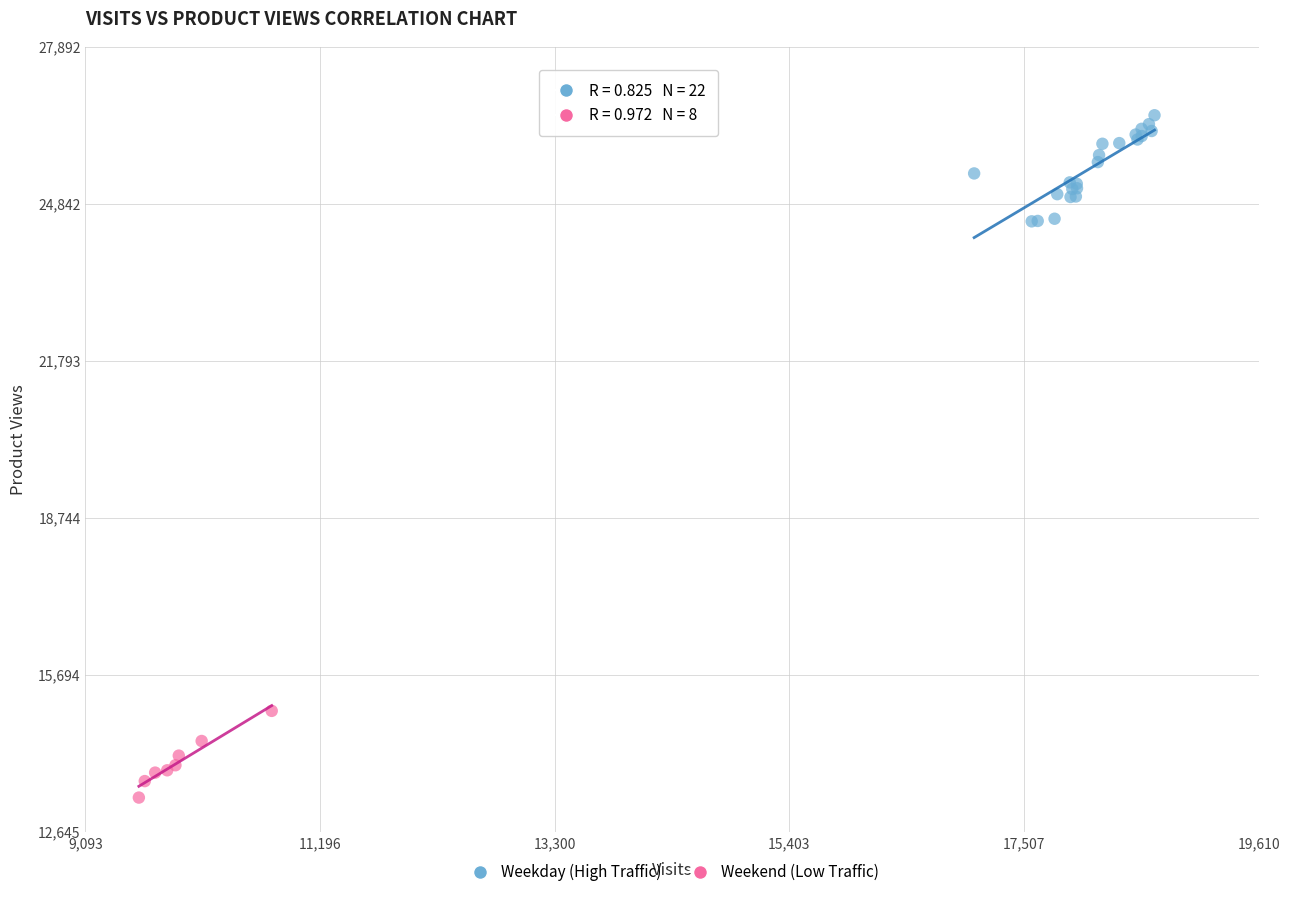

Which series contains the lowest Y value?

Weekend (Low Traffic)